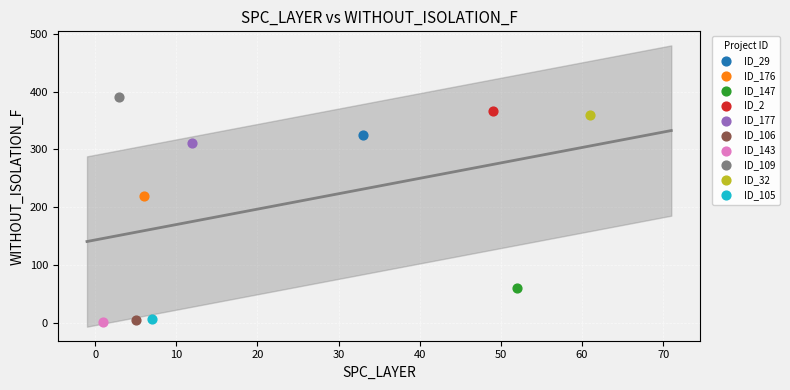

What are all the series names shown in the legend?

ID_29, ID_176, ID_147, ID_2, ID_177, ID_106, ID_143, ID_109, ID_32, ID_105